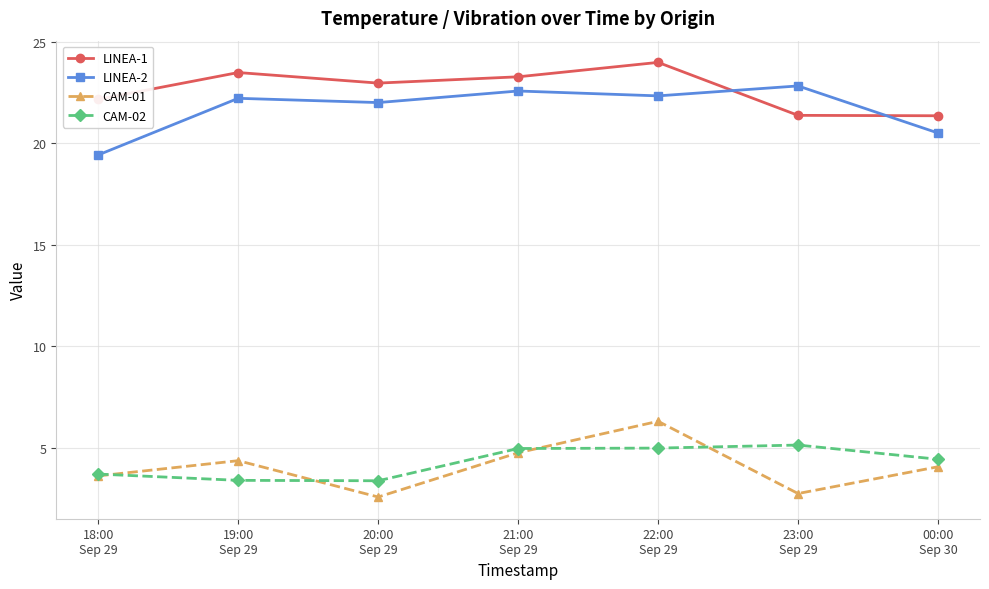

Is this an area chart (filled region under the line)?

No